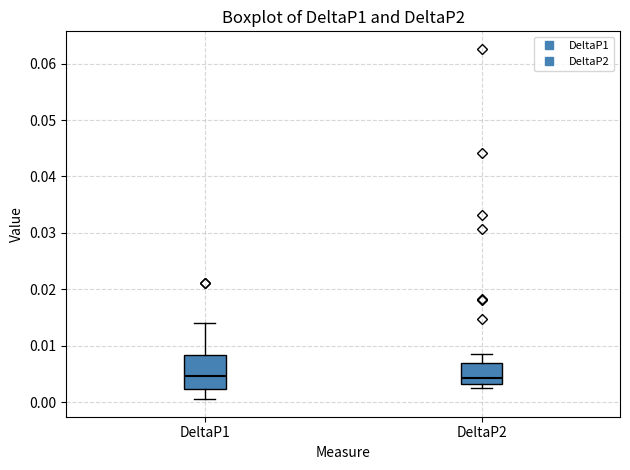

Which box is the tallest, from its lower edge to its upper edge?

DeltaP1